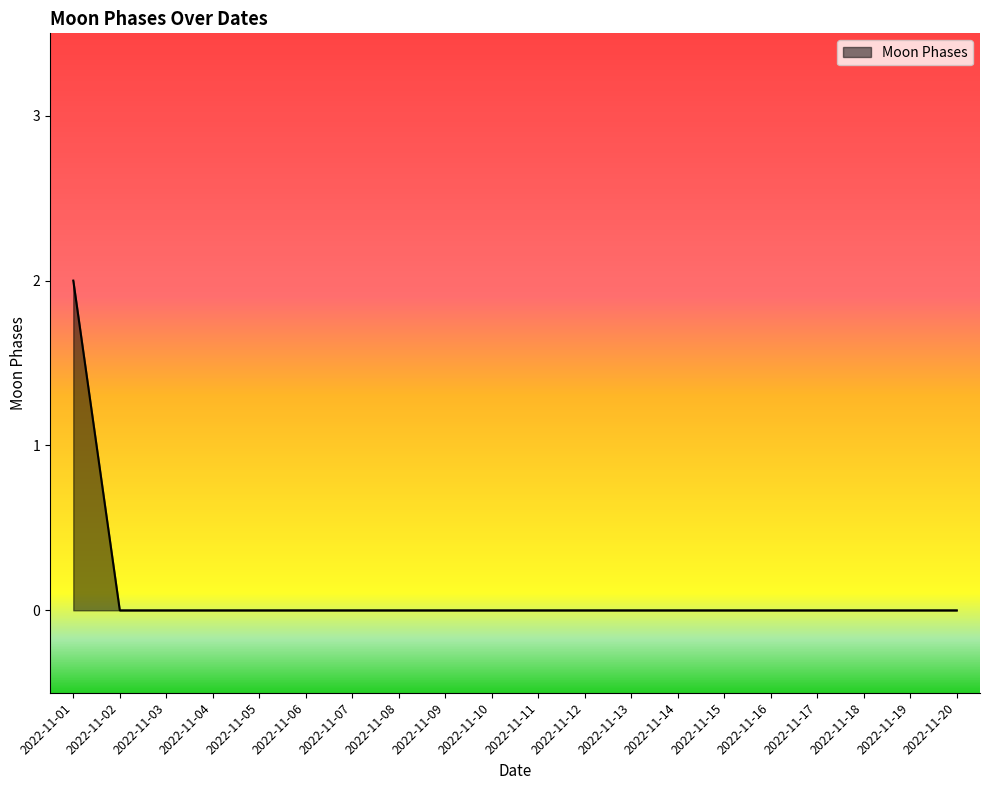

True or false: the data shows 0 at 2022-11-16.

True